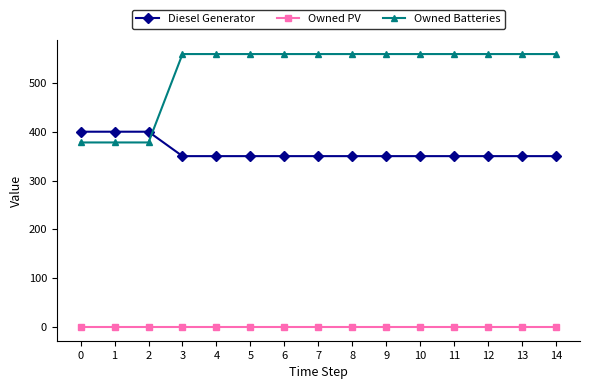

Read the Diesel Generator value at 1.

400